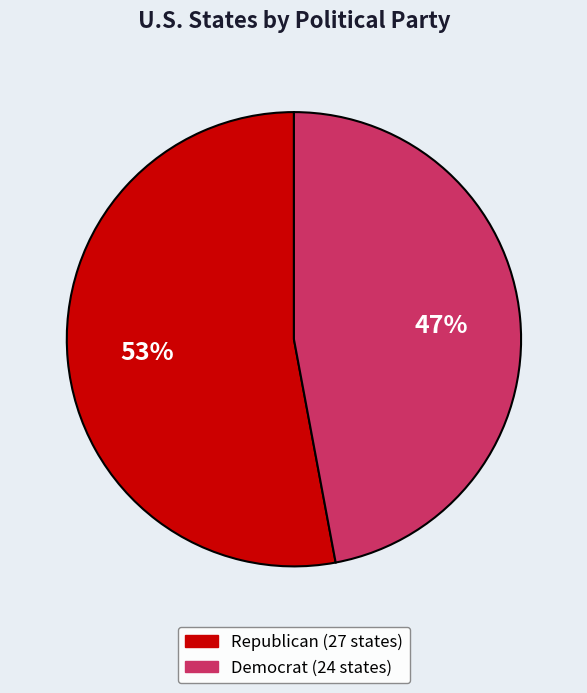

Does any single category account for the majority?

Yes